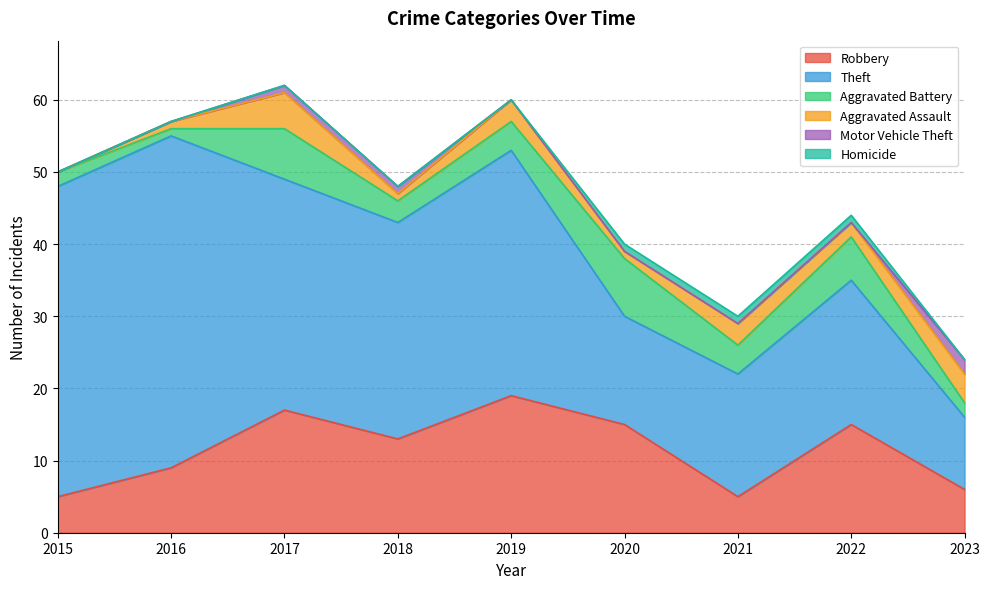

Is it true that Motor Vehicle Theft equals 0 at 2020?

True